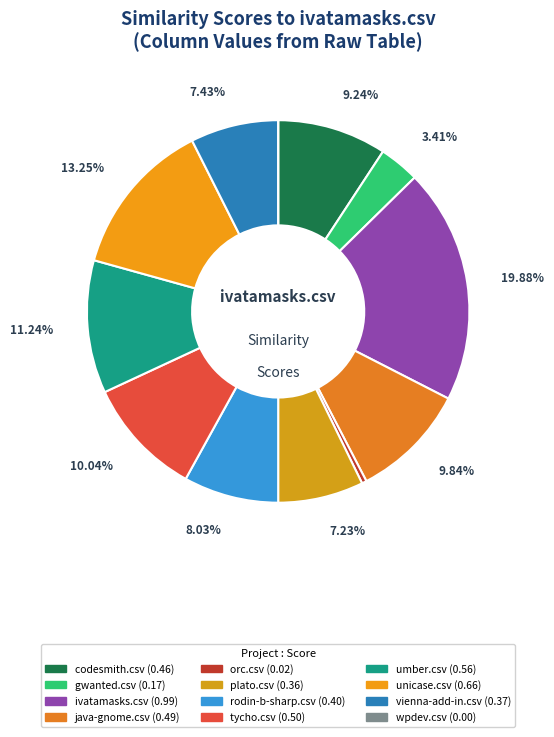

Is there any slice that represents more than half of the pie?

No